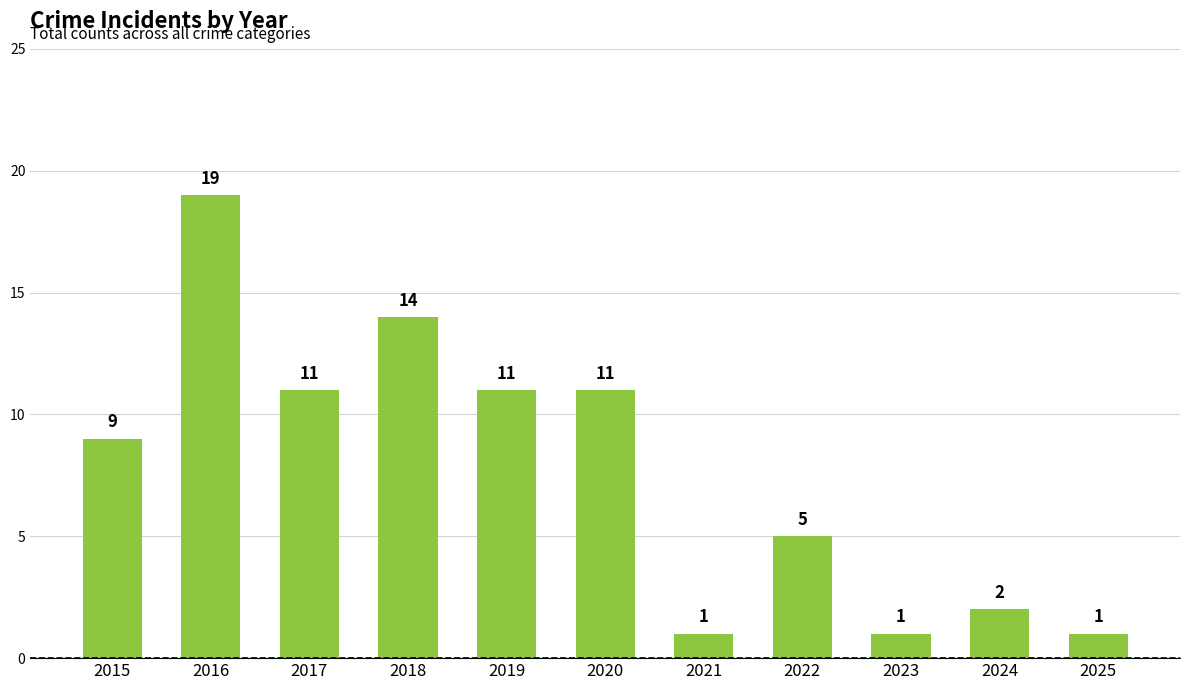

Reading right to left, extract all data points from this chart.

1	2	1	5	1	11	11	14	11	19	9